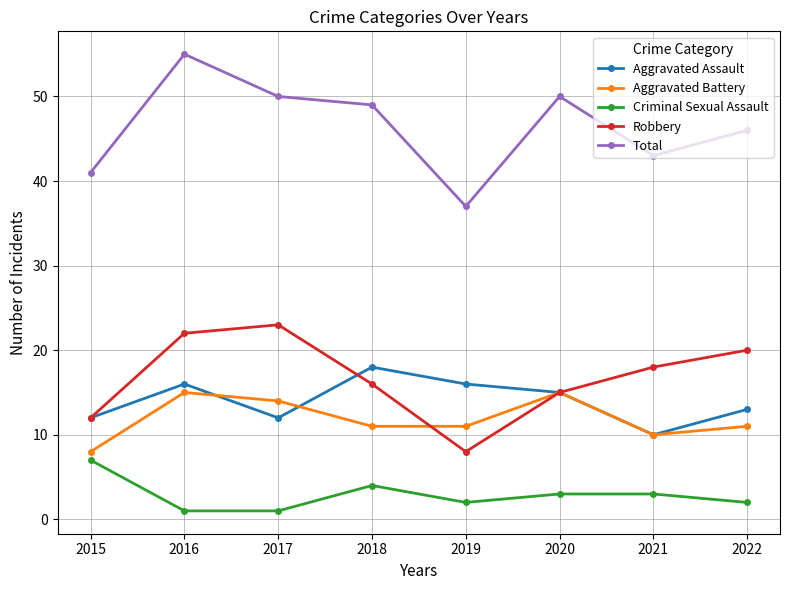

At which label does Aggravated Assault first exceed 15?

2016